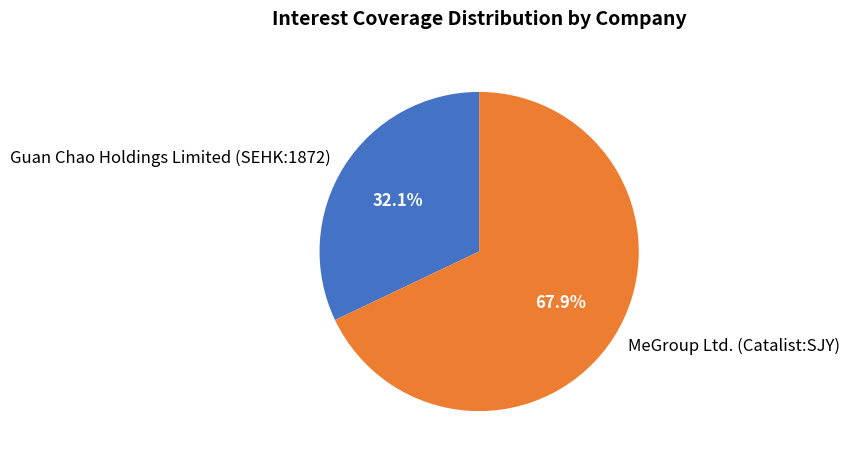

To the nearest percent, what is the difference between the largest and smallest slice percentages?

36%